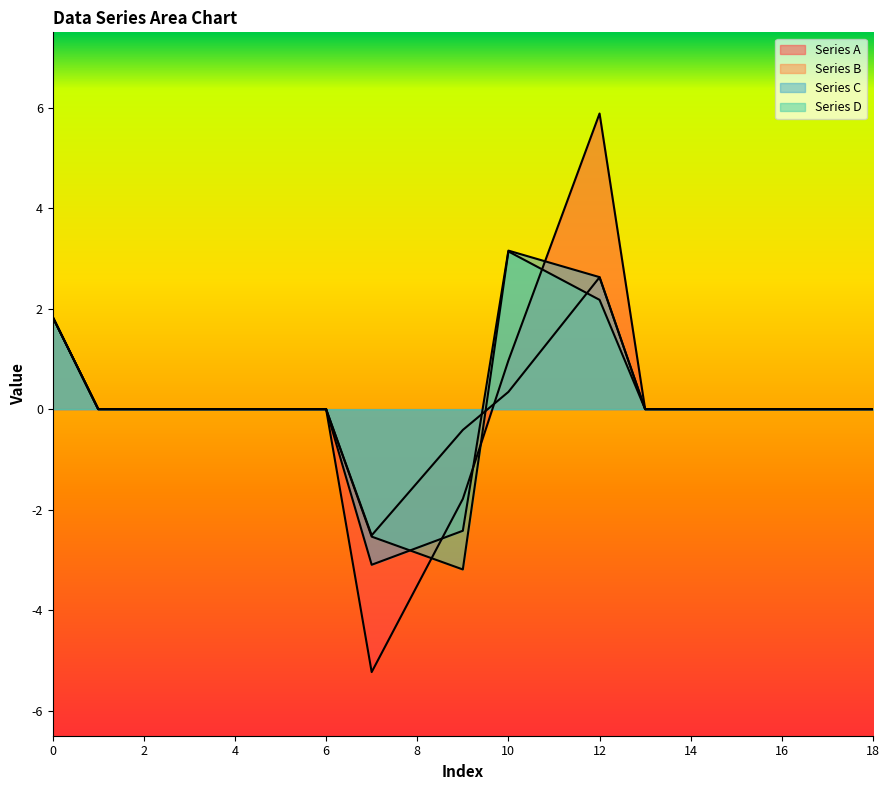

List the labels in order of Series B value, smallest first.

7, 8, 9, 1, 2, 3, 4, 5, 6, 13, 14, 15, 16, 17, 18, 10, 11, 0, 12